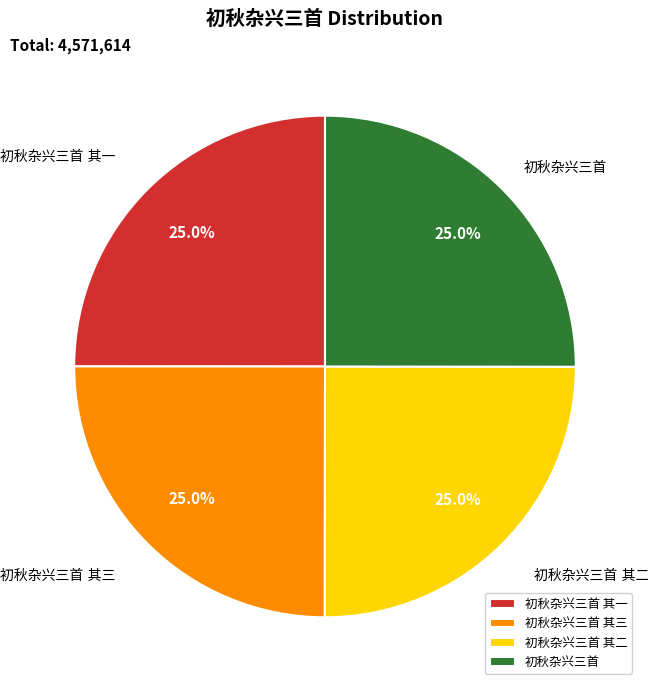

Does any single category account for the majority?

No